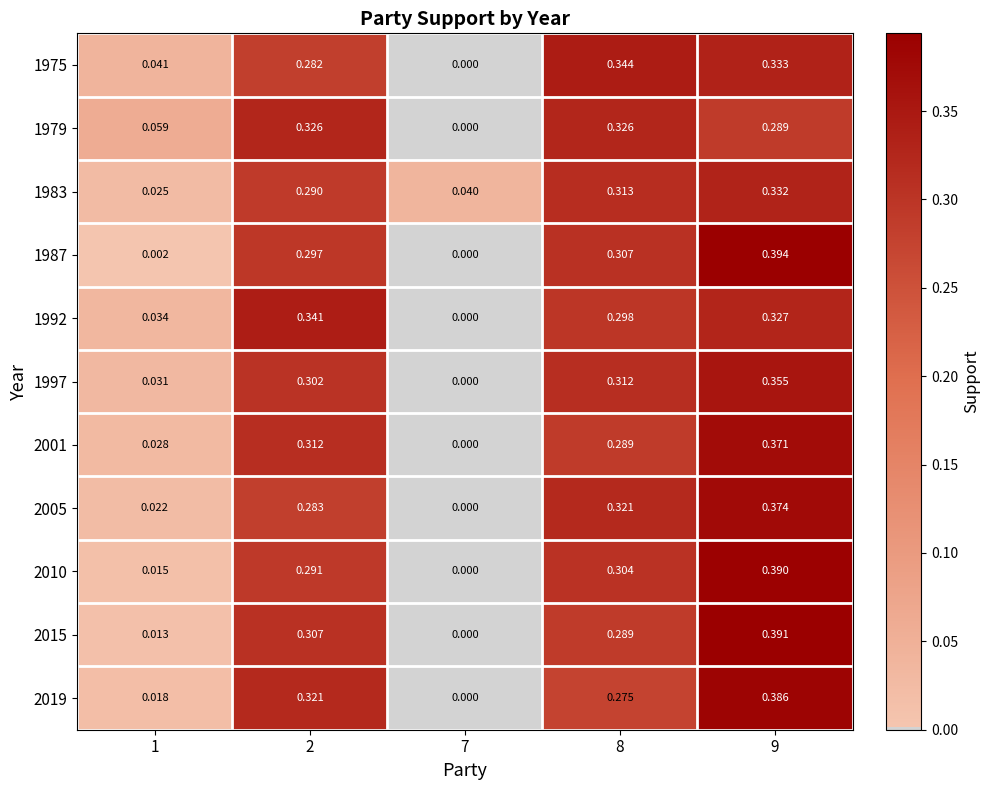

Which series has the largest range (max minus min)?

1987